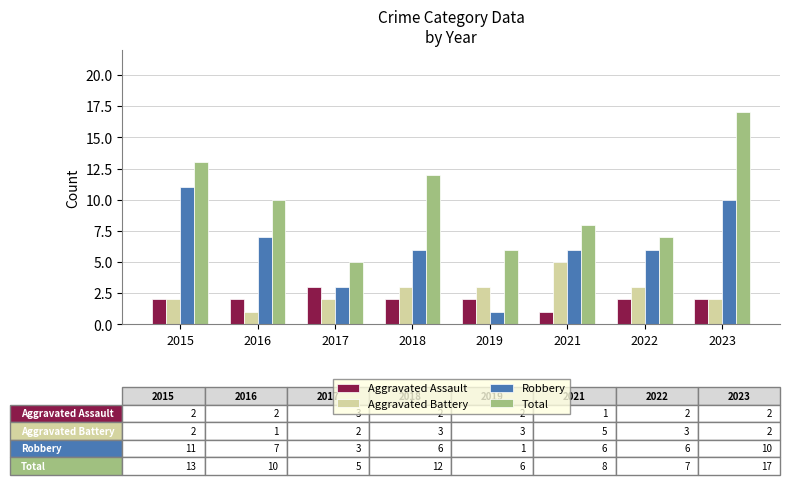

Read the Robbery value at 2016.

7